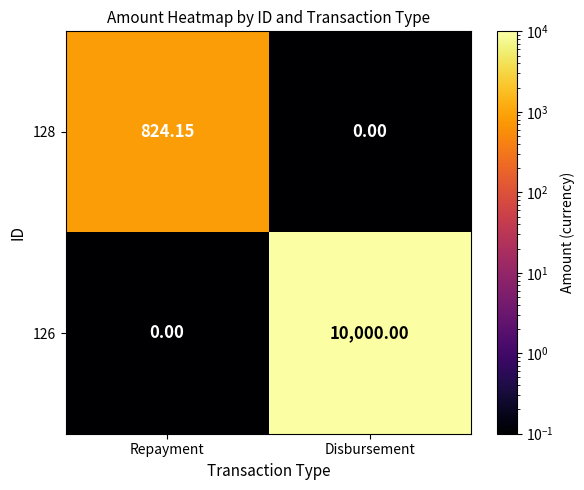

At Repayment, list the series in order from smallest to largest.

126, 128